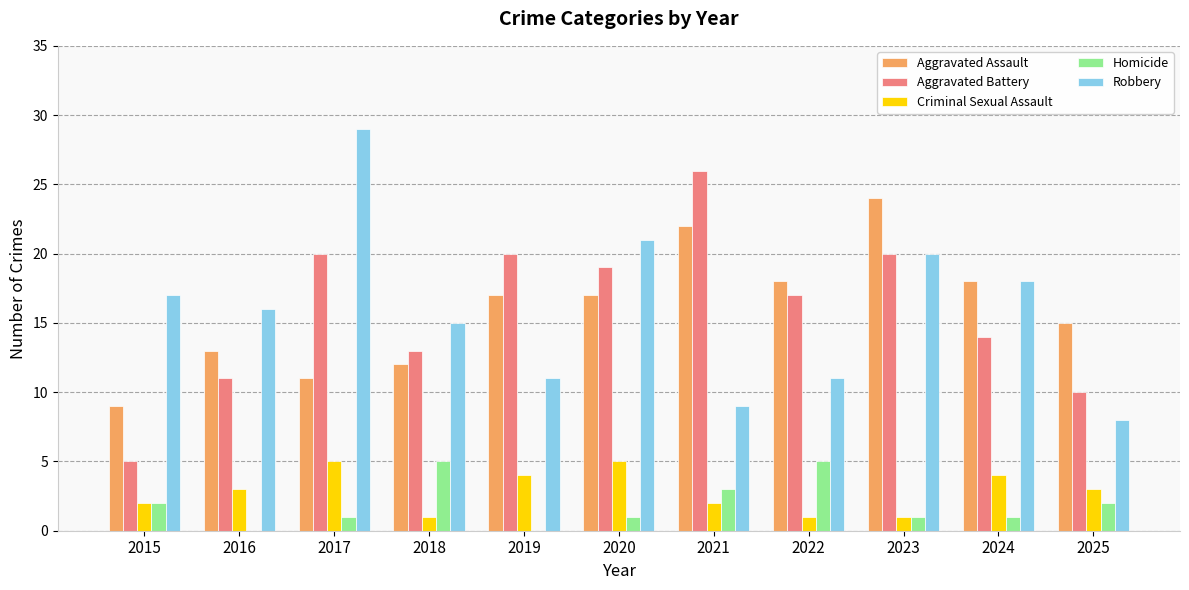

Between 2020 and 2022, which series saw the biggest shift?

Robbery